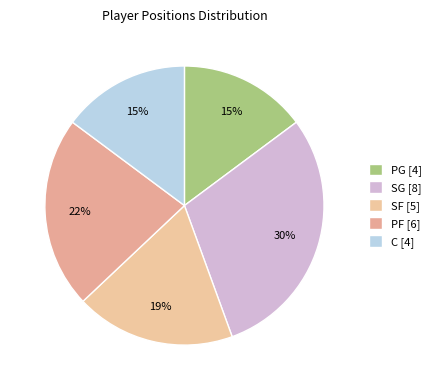

Rank the categories by value from lowest to highest.

PG, C, SF, PF, SG